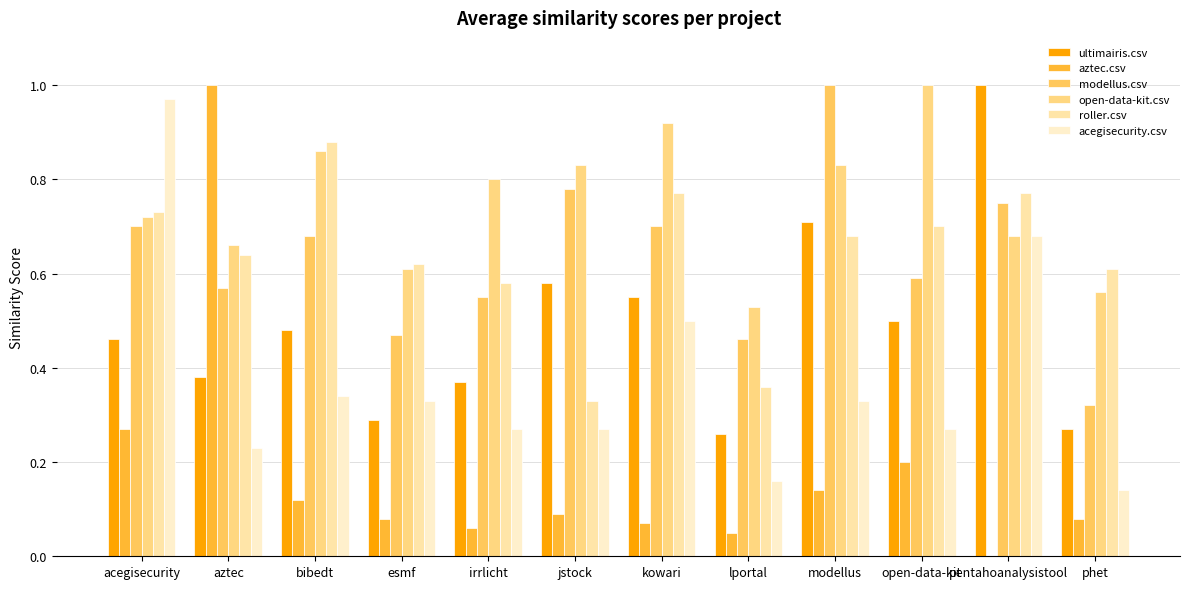

Reading left to right, transcribe all the data shown in this chart.

ultimairis.csv: acegisecurity=0.5	aztec=0.4	bibedt=0.5	esmf=0.3	irrlicht=0.4	jstock=0.6	kowari=0.6	lportal=0.3	modellus=0.7	open-data-kit=0.5	pentahoanalysistool=1.0	phet=0.3
aztec.csv: acegisecurity=0.3	aztec=1.0	bibedt=0.1	esmf=0.1	irrlicht=0.1	jstock=0.1	kowari=0.1	lportal=0.1	modellus=0.1	open-data-kit=0.2	pentahoanalysistool=0.0	phet=0.1
modellus.csv: acegisecurity=0.7	aztec=0.6	bibedt=0.7	esmf=0.5	irrlicht=0.6	jstock=0.8	kowari=0.7	lportal=0.5	modellus=1.0	open-data-kit=0.6	pentahoanalysistool=0.8	phet=0.3
open-data-kit.csv: acegisecurity=0.7	aztec=0.7	bibedt=0.9	esmf=0.6	irrlicht=0.8	jstock=0.8	kowari=0.9	lportal=0.5	modellus=0.8	open-data-kit=1.0	pentahoanalysistool=0.7	phet=0.6
roller.csv: acegisecurity=0.7	aztec=0.6	bibedt=0.9	esmf=0.6	irrlicht=0.6	jstock=0.3	kowari=0.8	lportal=0.4	modellus=0.7	open-data-kit=0.7	pentahoanalysistool=0.8	phet=0.6
acegisecurity.csv: acegisecurity=1.0	aztec=0.2	bibedt=0.3	esmf=0.3	irrlicht=0.3	jstock=0.3	kowari=0.5	lportal=0.2	modellus=0.3	open-data-kit=0.3	pentahoanalysistool=0.7	phet=0.1